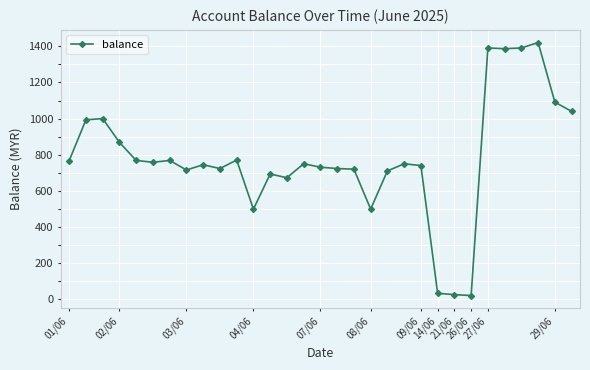

What is the difference between the maximum and second lowest values?

1395.0